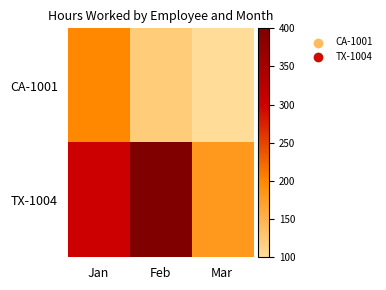

Reading left to right, transcribe all the data shown in this chart.

CA-1001: Jan=200	Feb=120	Mar=100
TX-1004: Jan=300	Feb=400	Mar=180